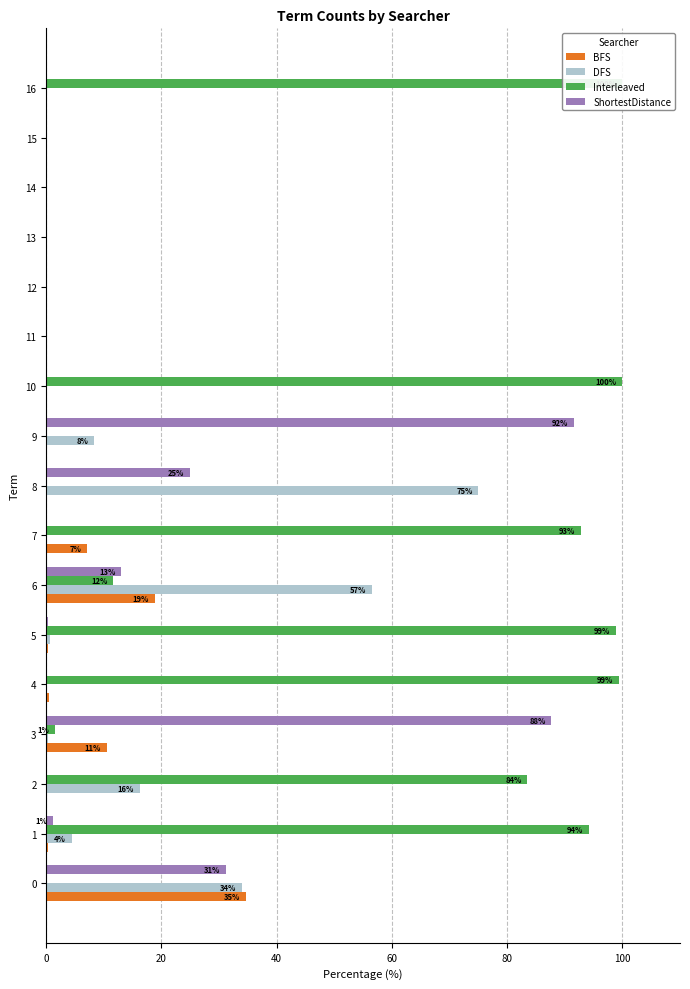

Are the bars horizontal?

Yes